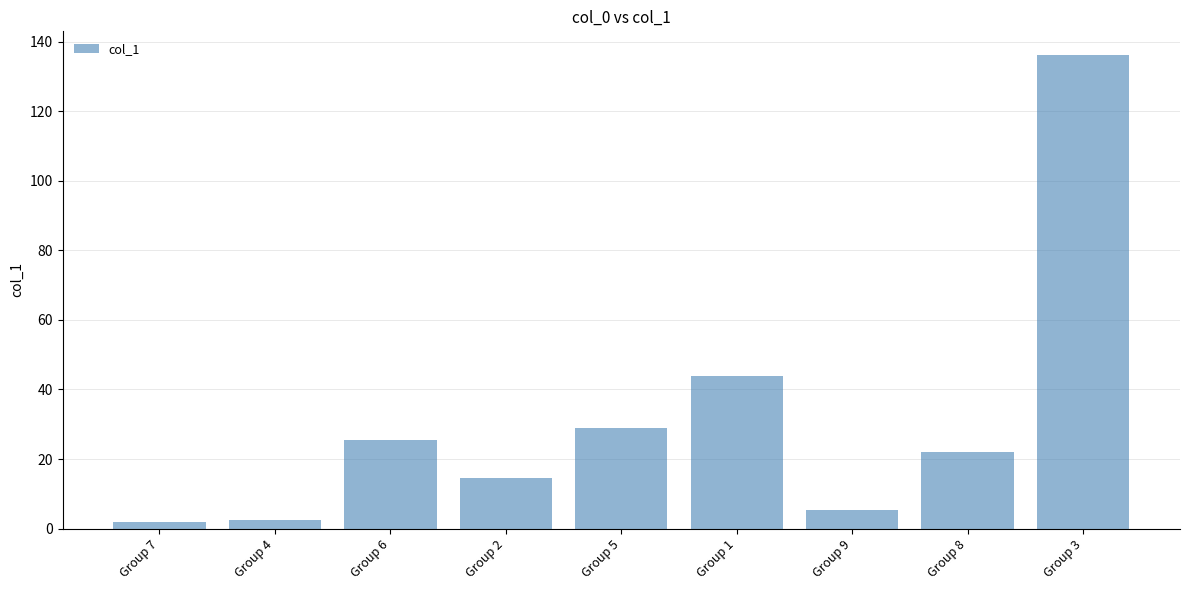

Is it true that the value at Group 5 is 50.9?

False